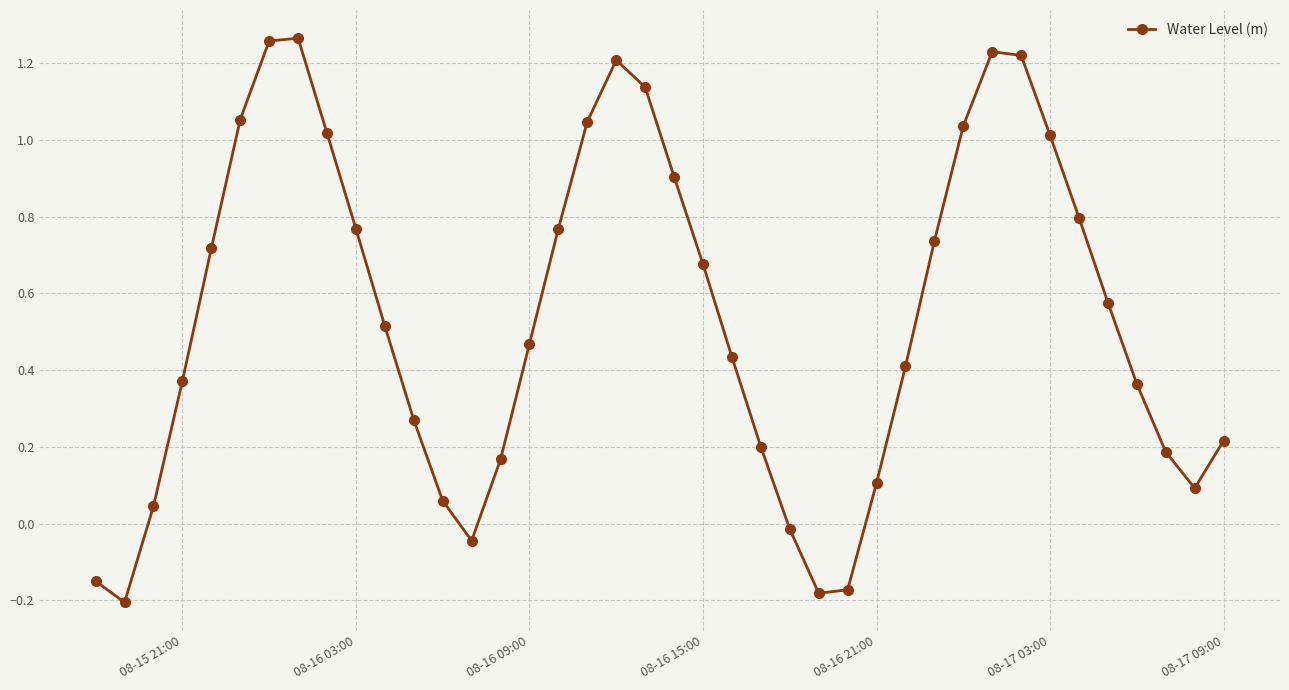

What is the sum of all values?

21.6